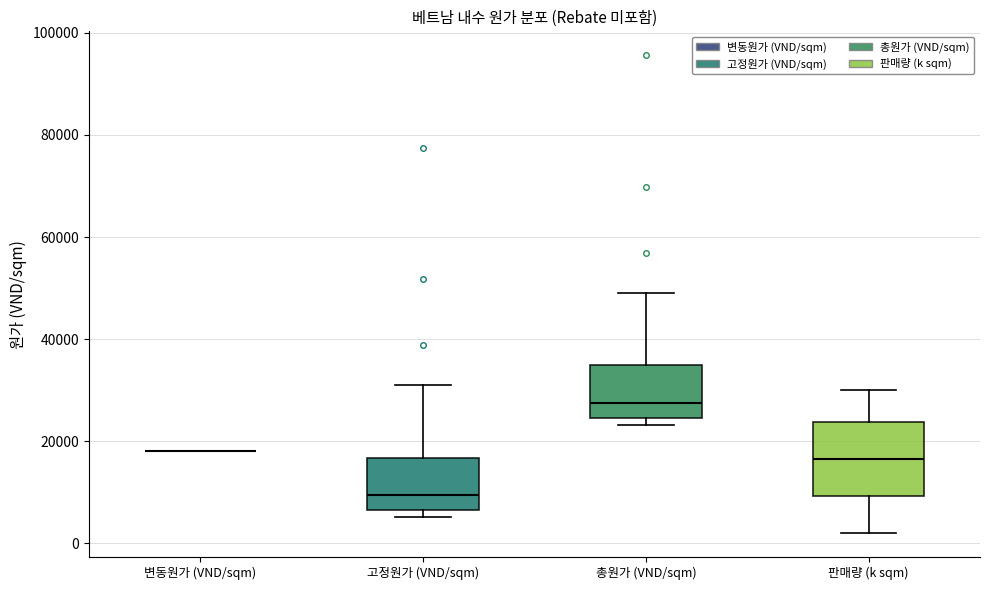

Where does the median line of the box for 판매량 (k sqm) sit on the y-axis? The values are not printed on the chart, so give them approximately, as read against the axis.

16000